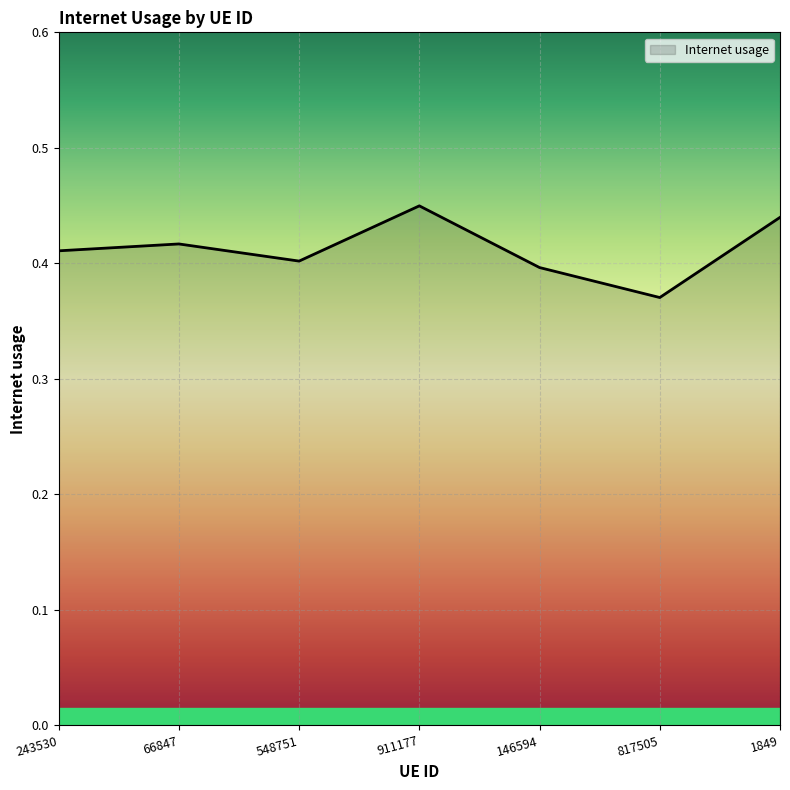

How many series are shown in this chart?

1